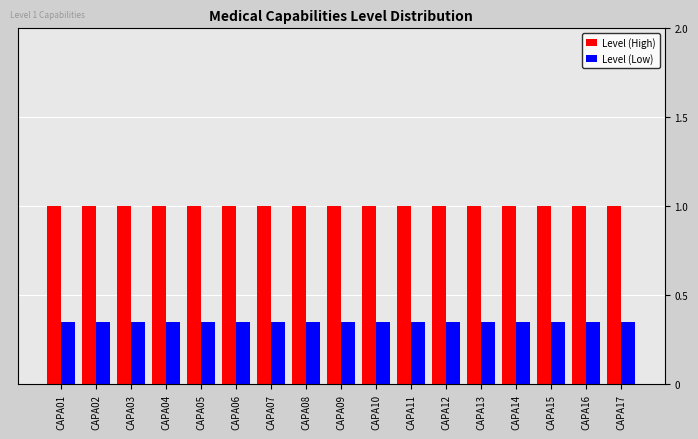

How many bars are there in each group?

2